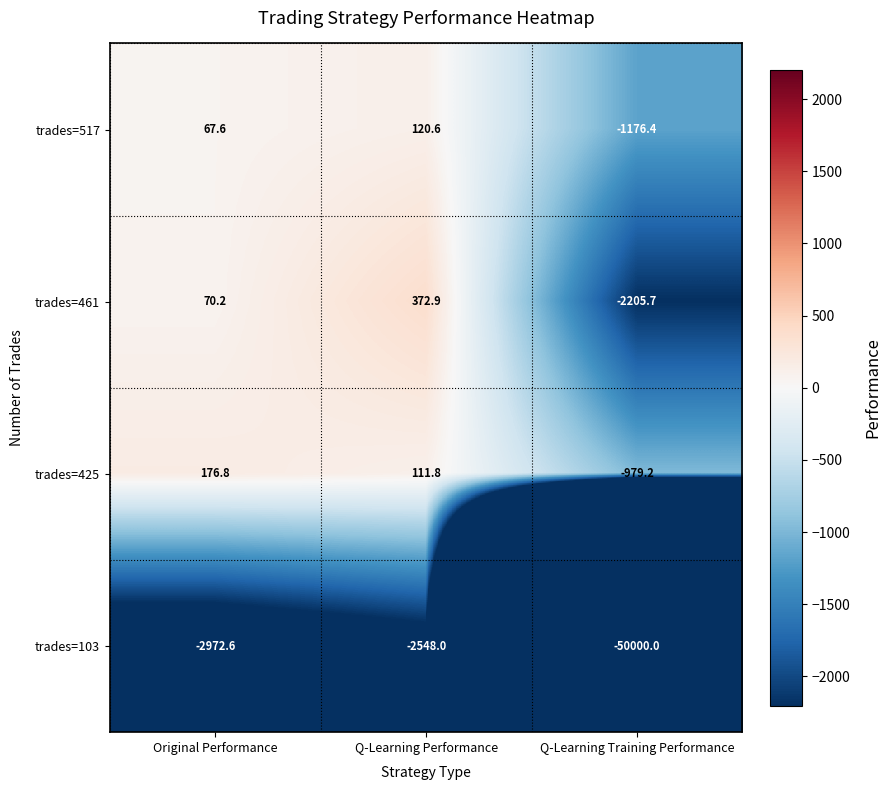

What is the maximum value shown in the chart?

372.9